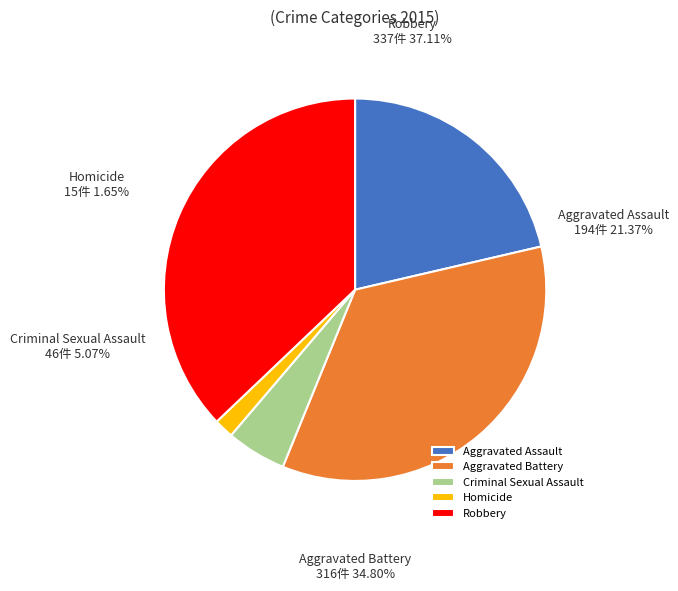

Which category has the biggest portion of the pie?

Robbery